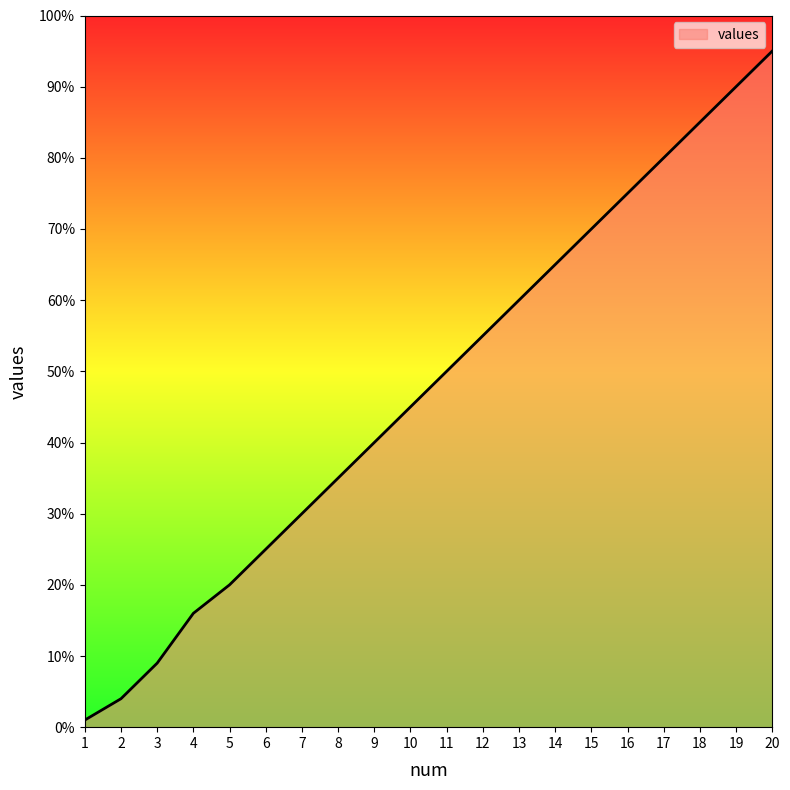

Between 4 and 7, which is larger?

7